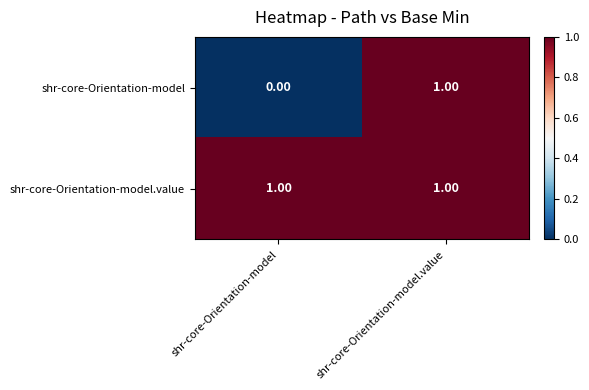

Rank the series by their average value, from lowest to highest.

shr-core-Orientation-model, shr-core-Orientation-model.value